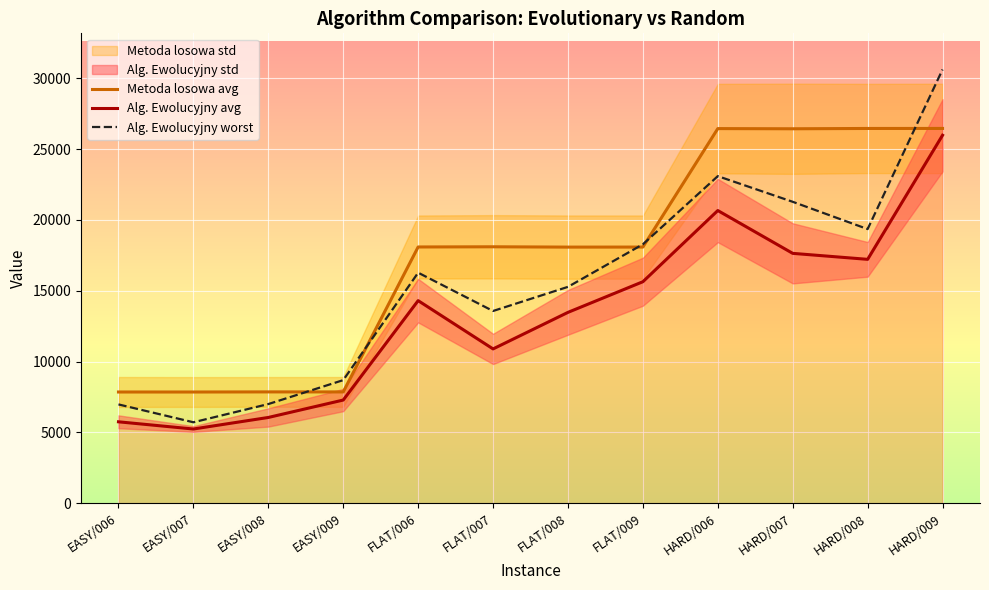

At how many categories does at least one series exceed 25865?

4